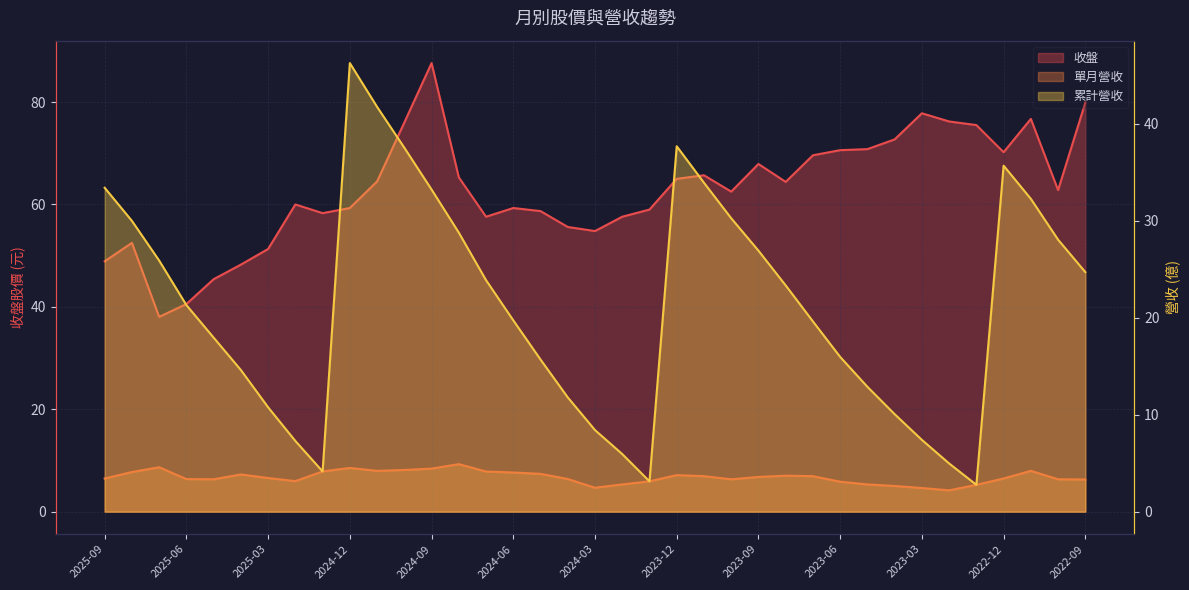

Which series changed the most between 2023-11 and 2022-12?

收盤